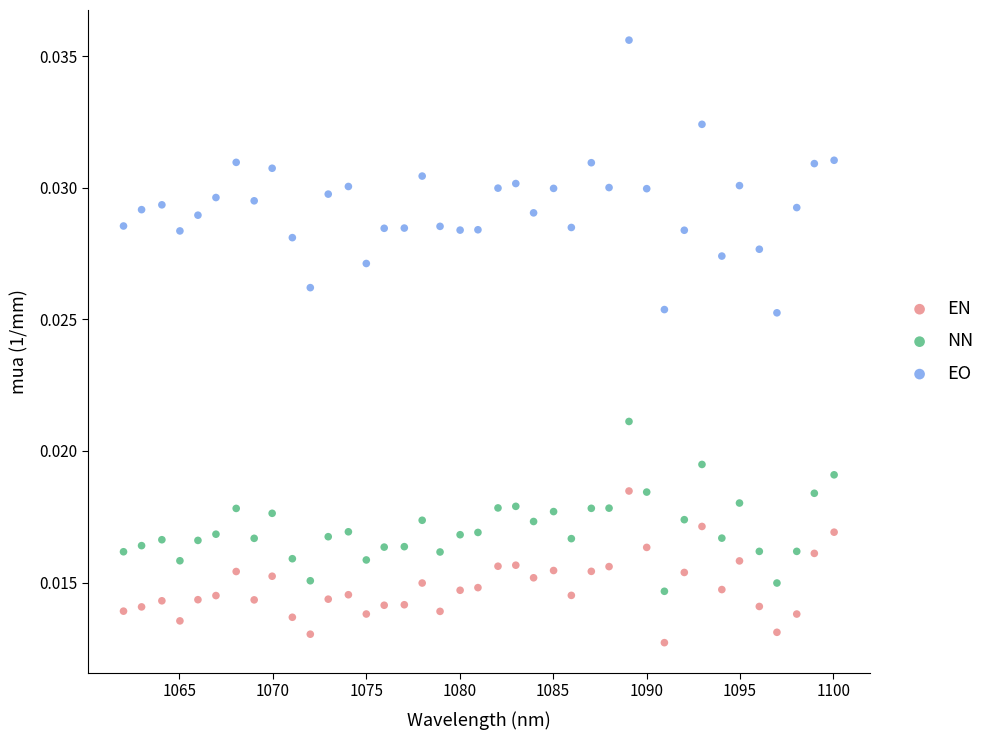

Which series reaches the minimum Y coordinate?

EN